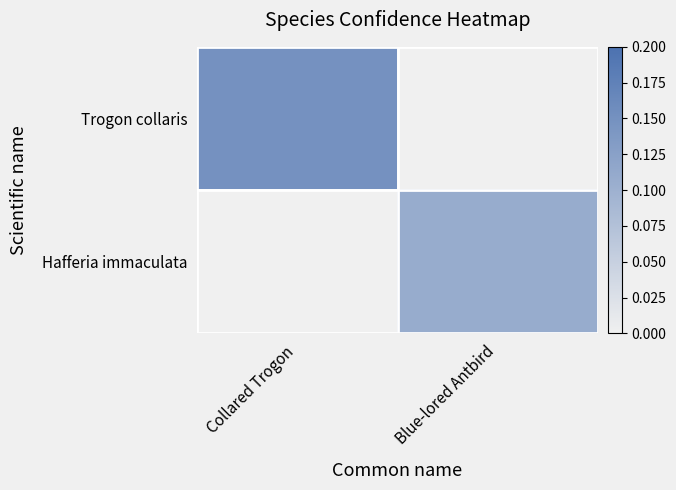

What is the greatest value displayed?

0.1